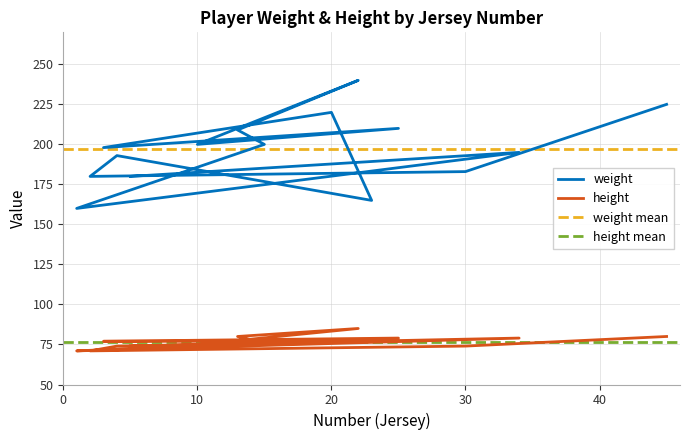

Which category has the highest value in the weight series?

22